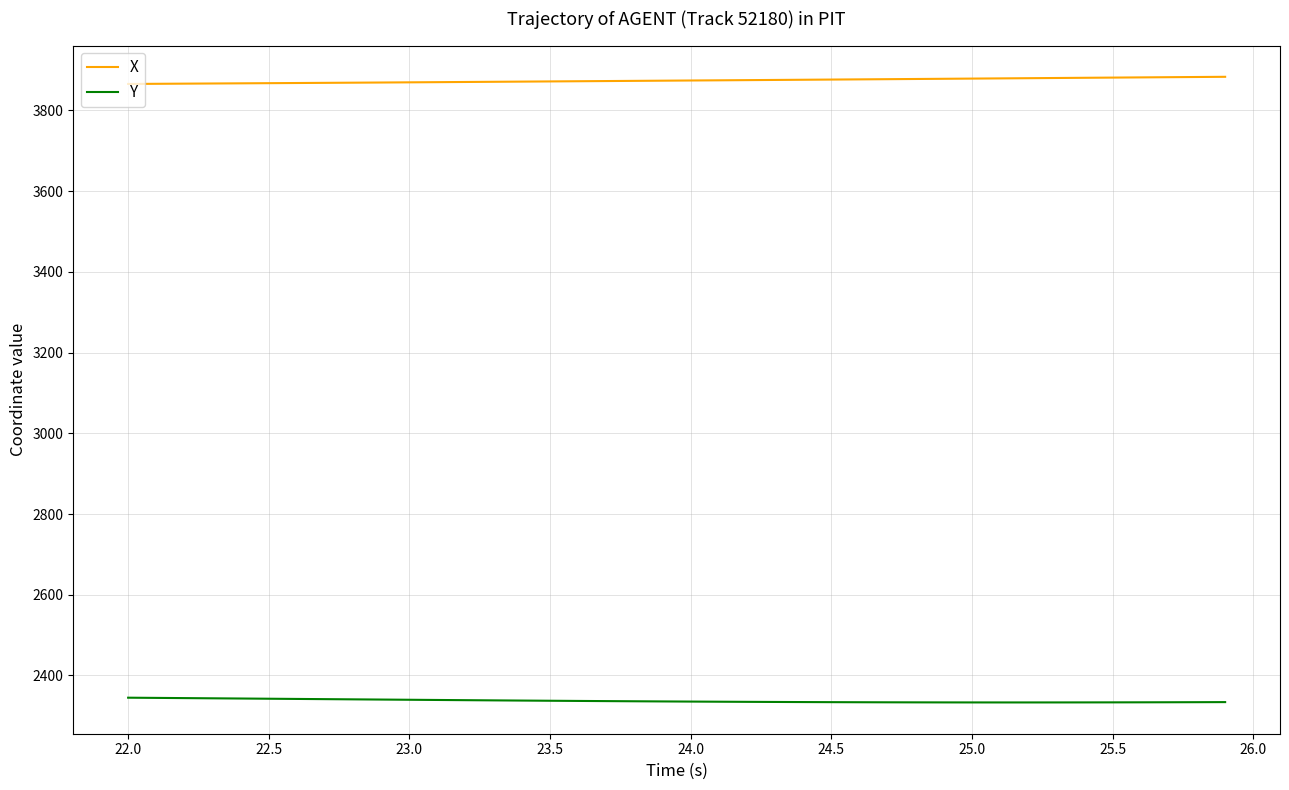

List the series in order of their overall mean, lowest first.

Y, X